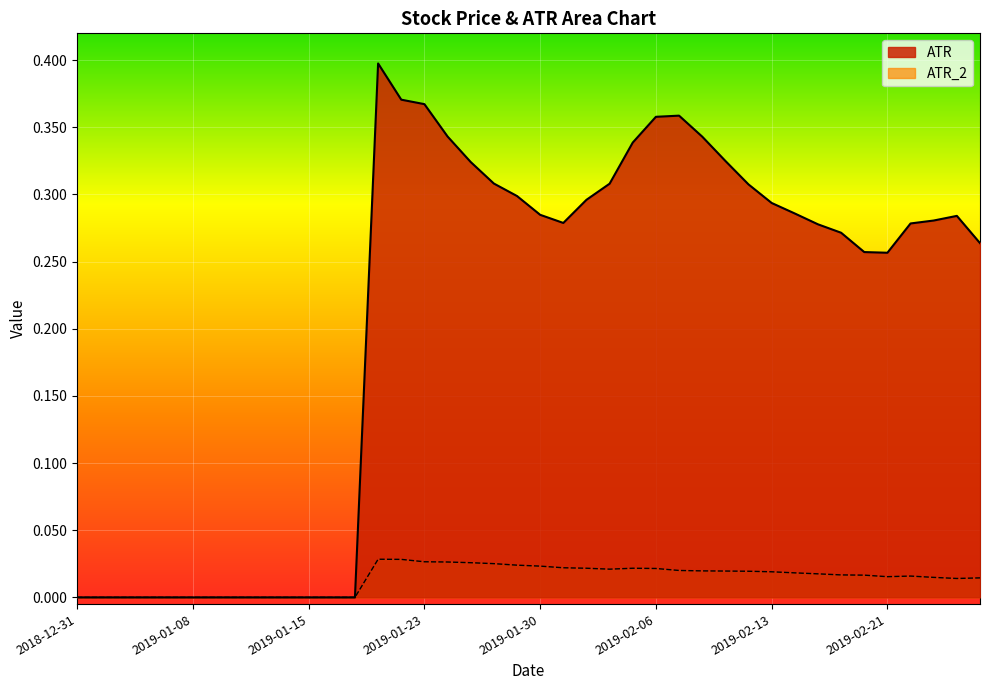

Reading left to right, extract all data points from this chart.

ATR: 0.0	0.0	0.0	0.0	0.0	0.0	0.0	0.0	0.0	0.0	0.0	0.0	0.0	0.4	0.4	0.4	0.3	0.3	0.3	0.3	0.3	0.3	0.3	0.3	0.3	0.4	0.4	0.3	0.3	0.3	0.3	0.3	0.3	0.3	0.3	0.3	0.3	0.3	0.3	0.3
ATR_2: 0.0	0.0	0.0	0.0	0.0	0.0	0.0	0.0	0.0	0.0	0.0	0.0	0.0	0.0	0.0	0.0	0.0	0.0	0.0	0.0	0.0	0.0	0.0	0.0	0.0	0.0	0.0	0.0	0.0	0.0	0.0	0.0	0.0	0.0	0.0	0.0	0.0	0.0	0.0	0.0